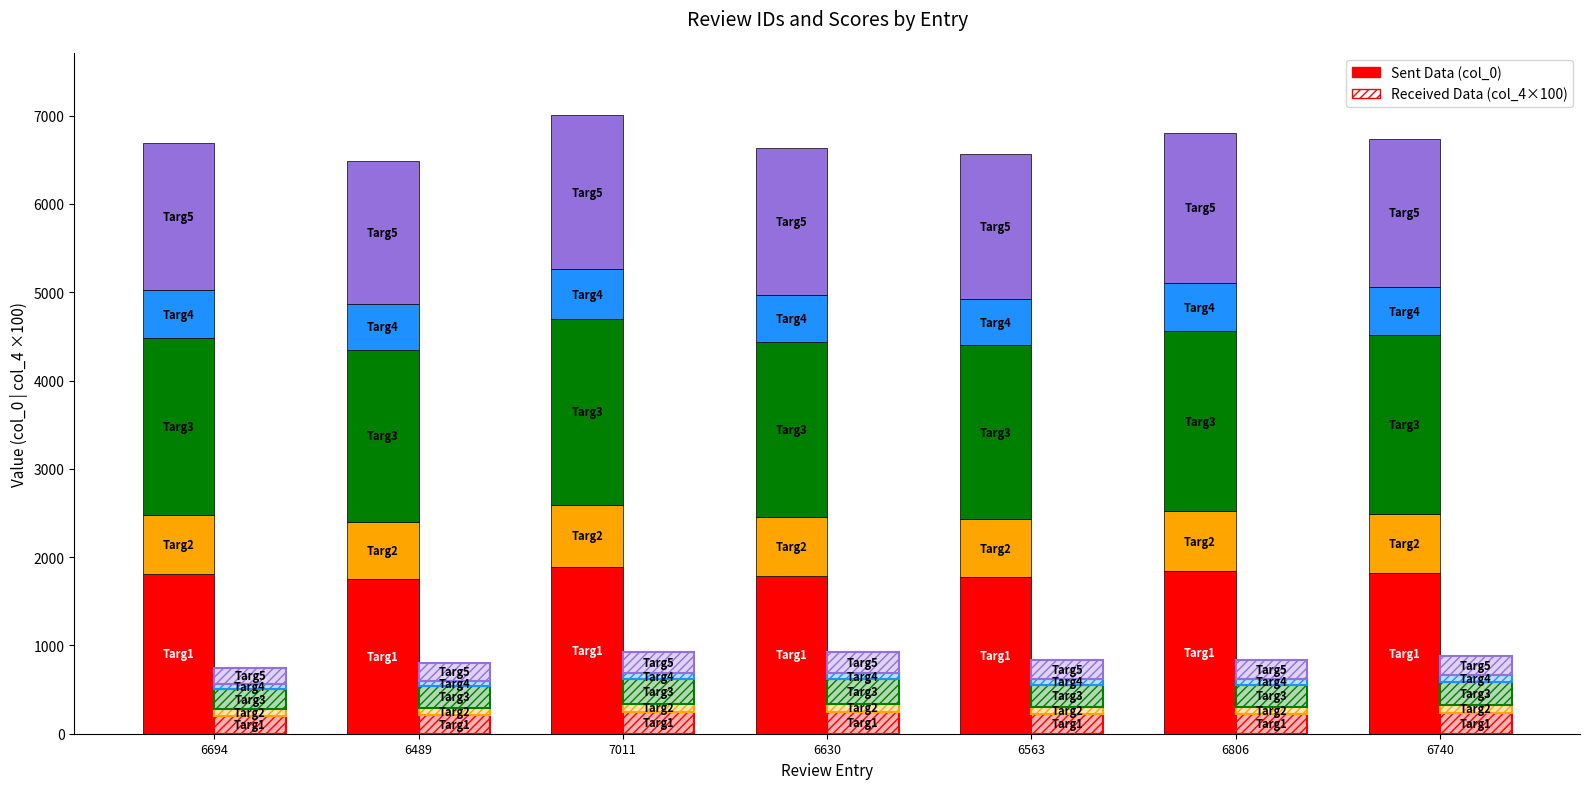

How many data points does each series have?

7